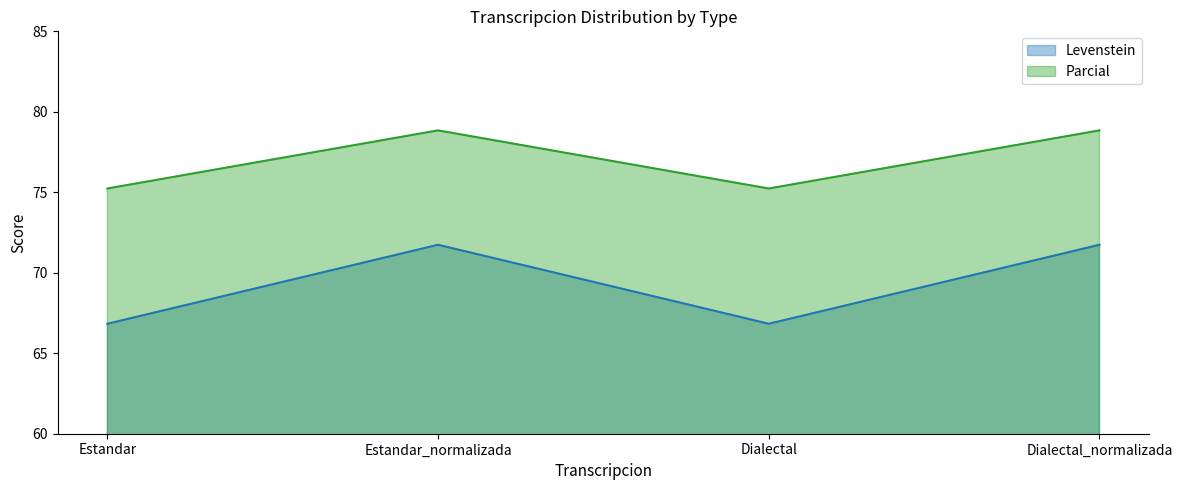

Which has a higher value, Dialectal or Estandar?

Dialectal